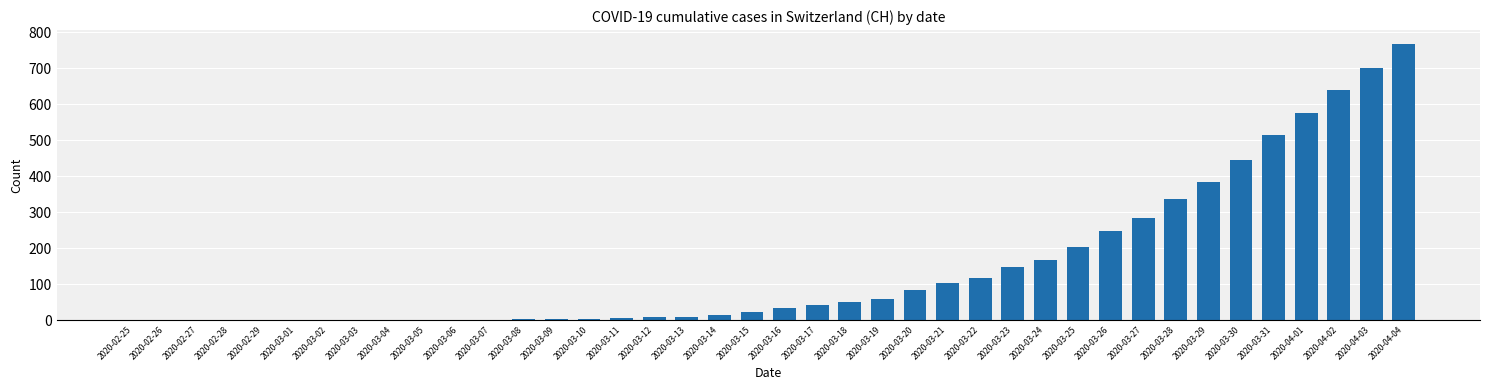

At which label is the value closest to 383?

2020-03-29